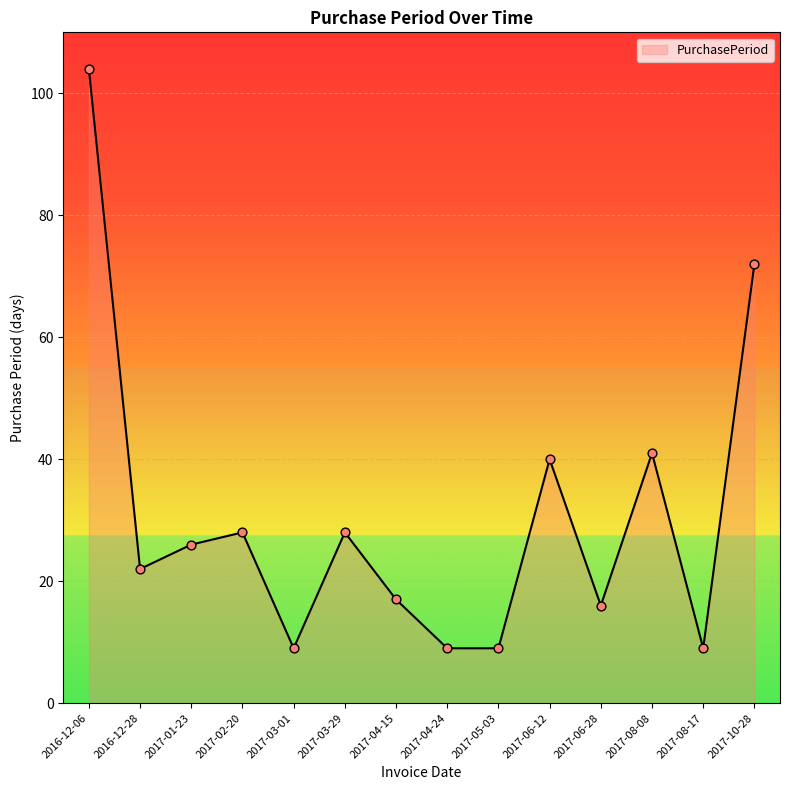

What is the change in value from 2017-02-20 to 2017-03-01?

-19